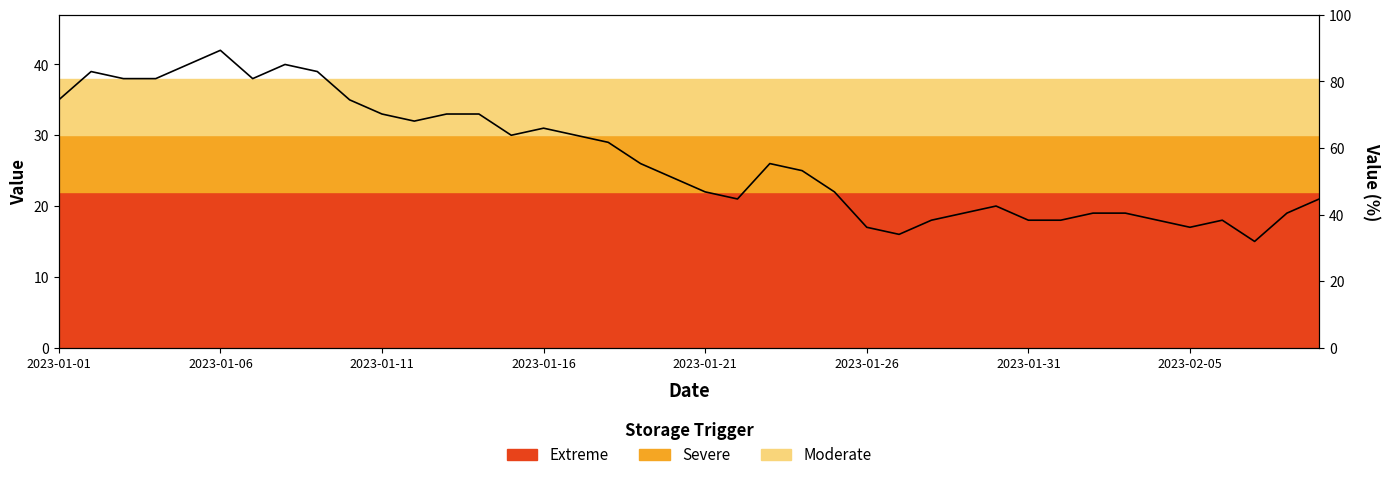

Reading right to left, transcribe all the data shown in this chart.

21	19	15	18	17	18	19	19	18	18	20	19	18	16	17	22	25	26	21	22	24	26	29	30	31	30	33	33	32	33	35	39	40	38	42	40	38	38	39	35